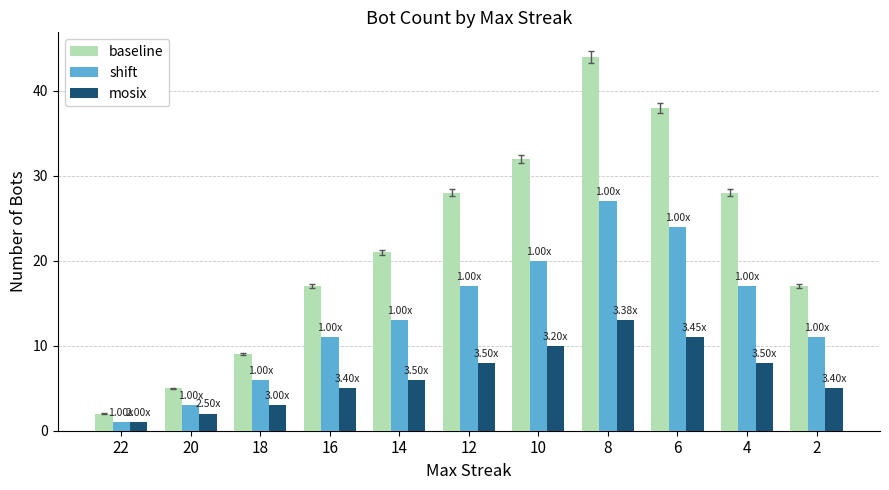

What is the sum of the mosix values at 20 and 14?

8